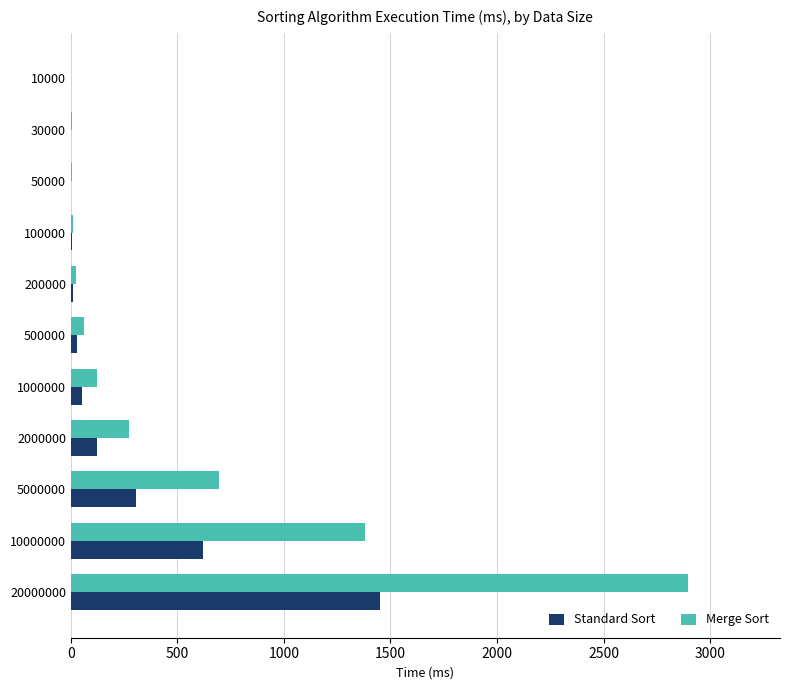

The Merge Sort series shows 694 at 5000000. True or false?

True